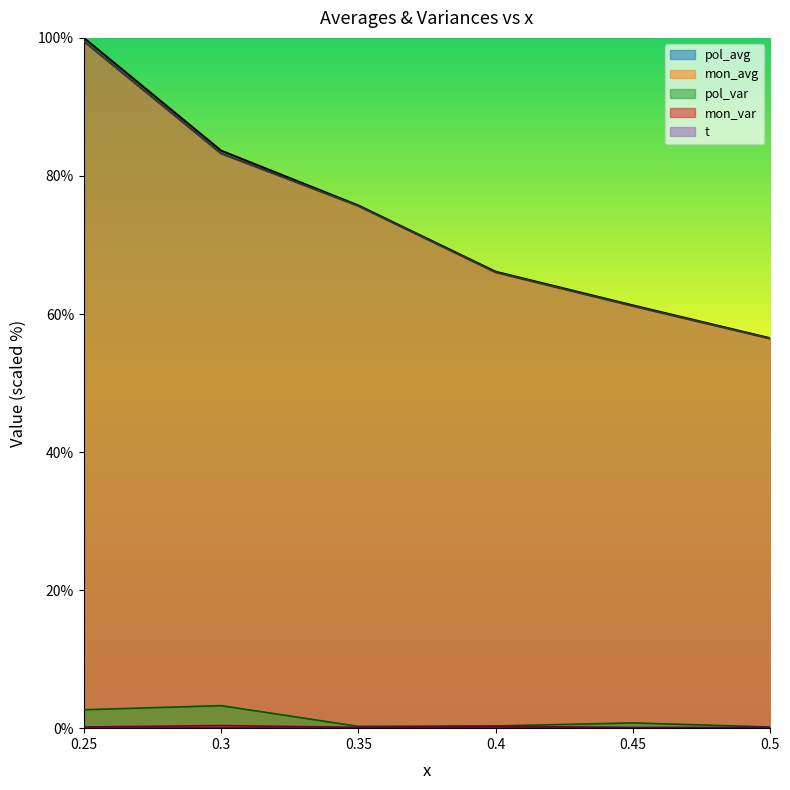

The pol_var series shows 4.5 at 0.25. True or false?

False